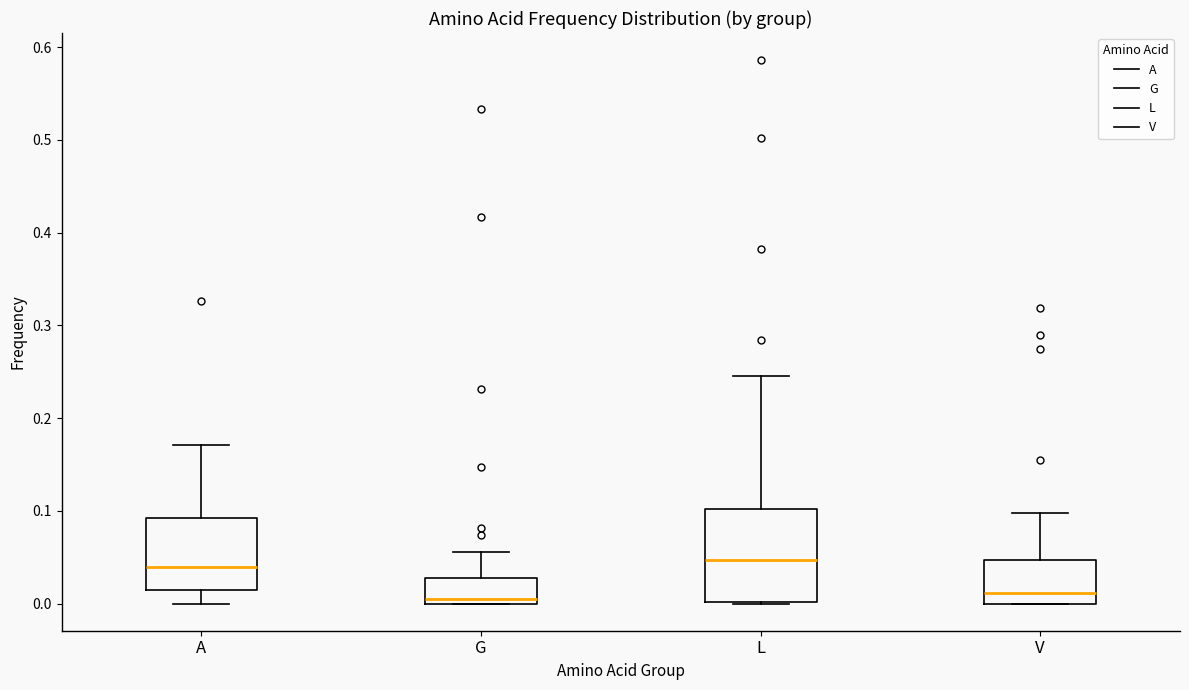

Where does the median line of the box for V sit on the y-axis? The values are not printed on the chart, so give them approximately, as read against the axis.

0.01